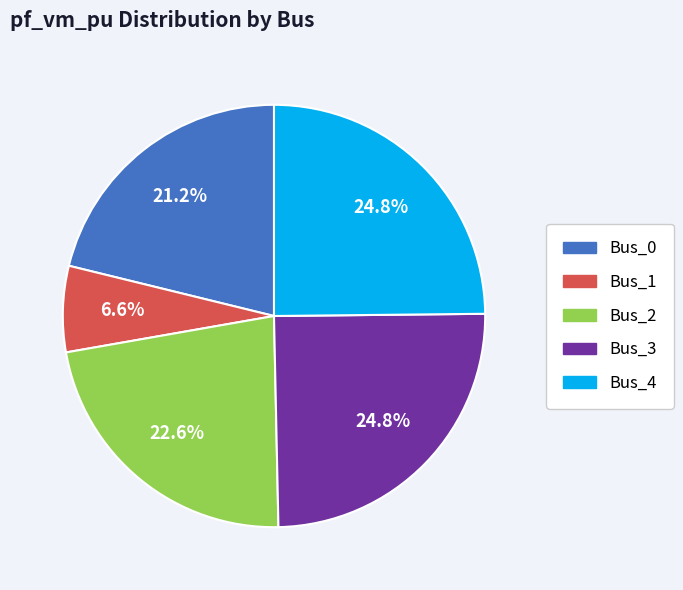

Does any single category account for the majority?

No